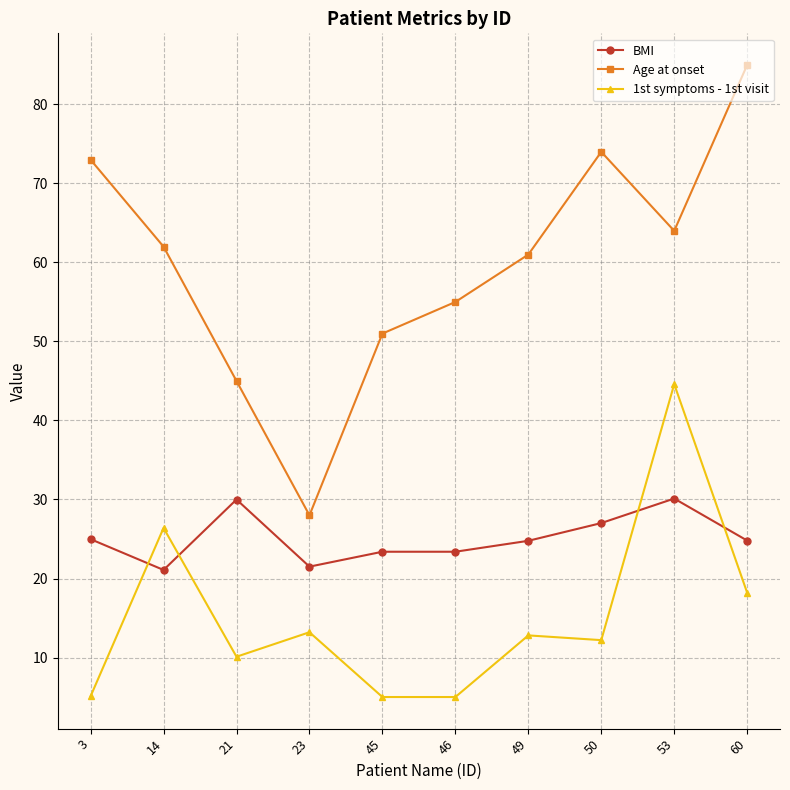

What is the average value of the BMI series?

25.1